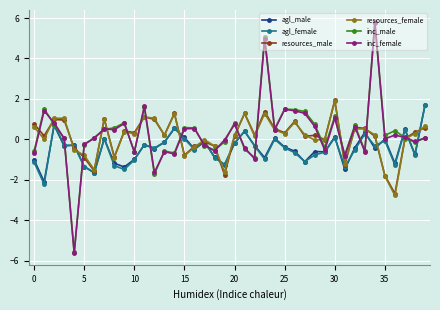

What is the sum of all inc_female values?

11.3